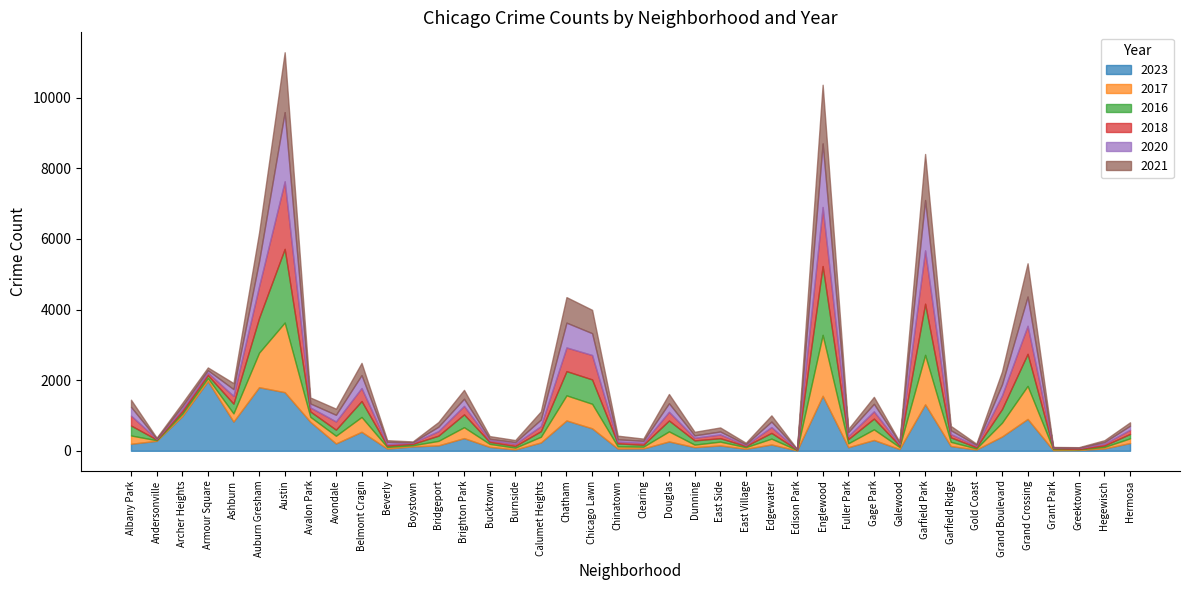

How many values in the 2017 series are below 128?

20